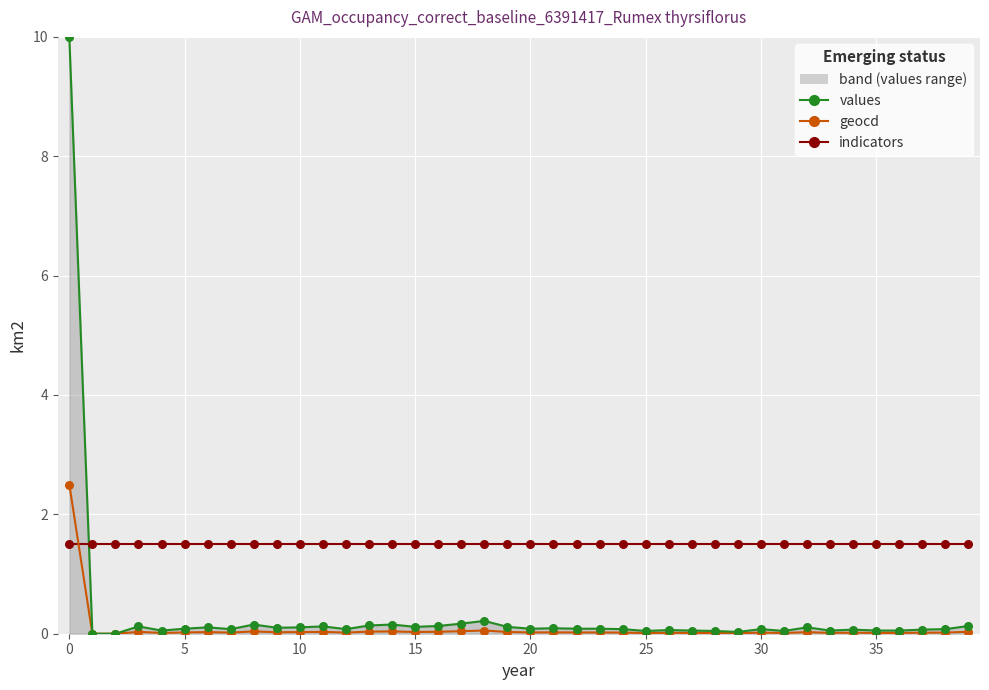

What is the total value across all series at 30?

1.6